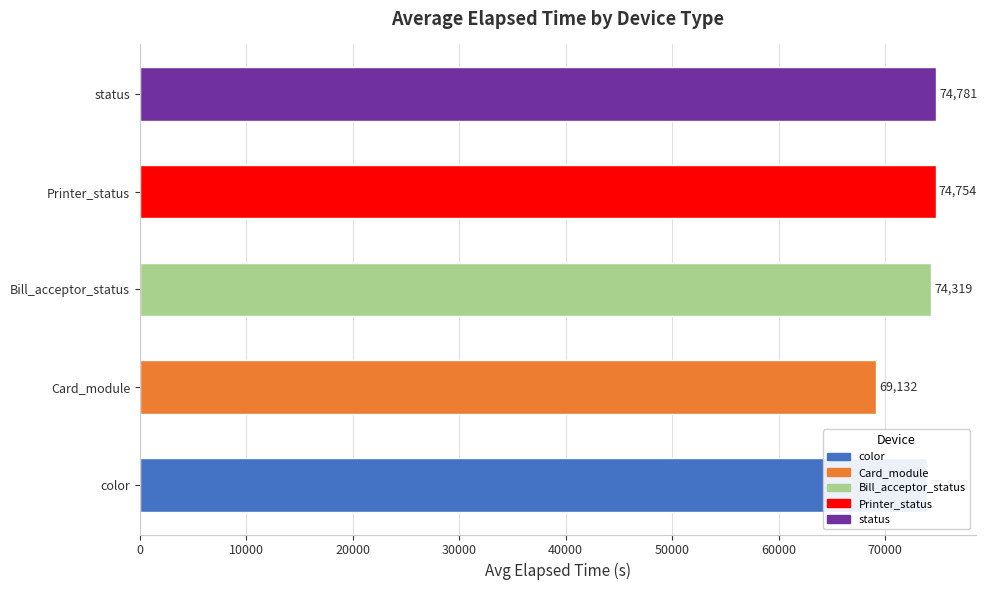

Does the chart contain stacked bars?

No